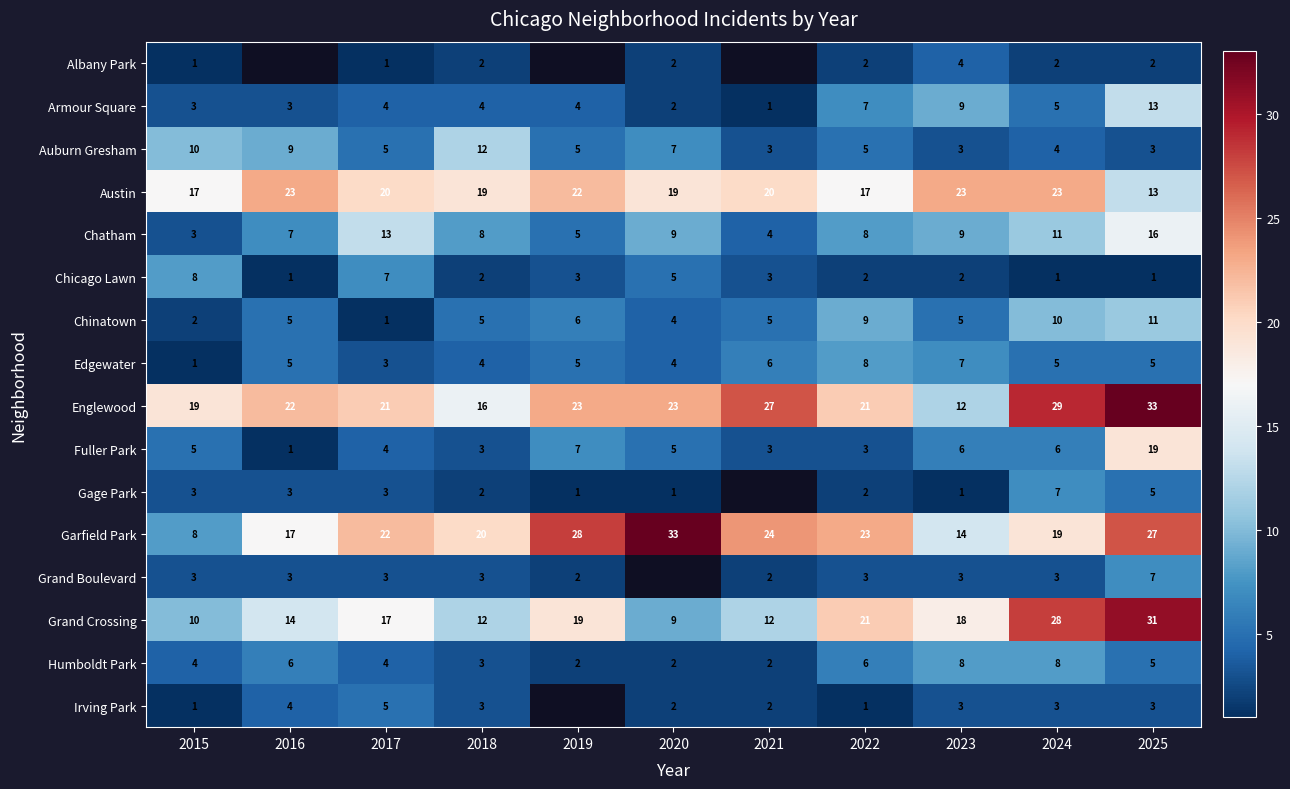

Is the value of Irving Park at 2021 greater than the value of Chinatown at 2025?

No